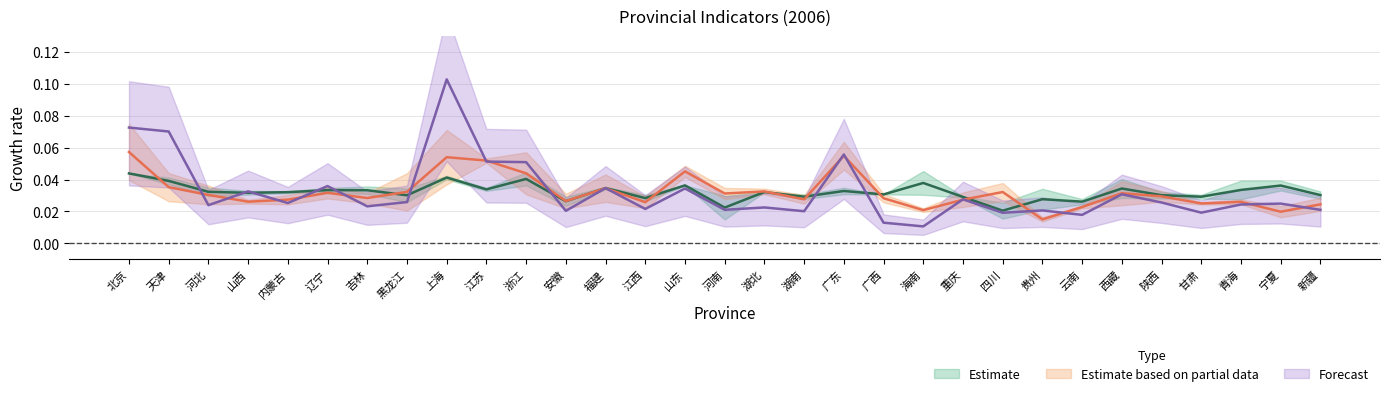

Where is A nearest to the value 0?

贵州